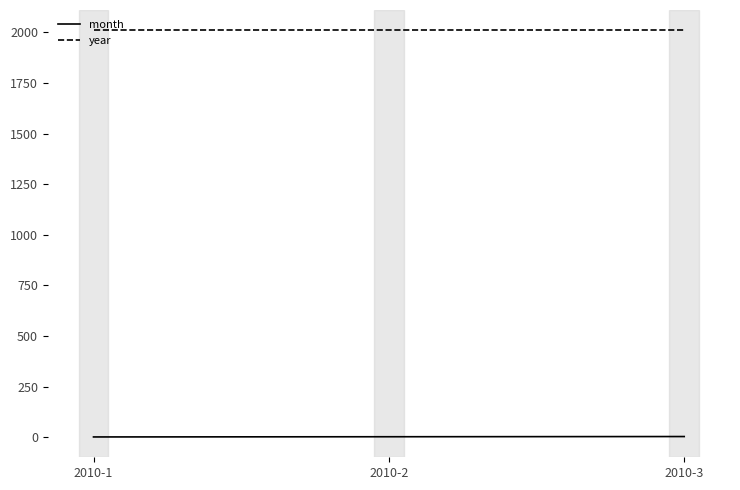

Rank the series at 2010-3 from highest to lowest value.

year, month